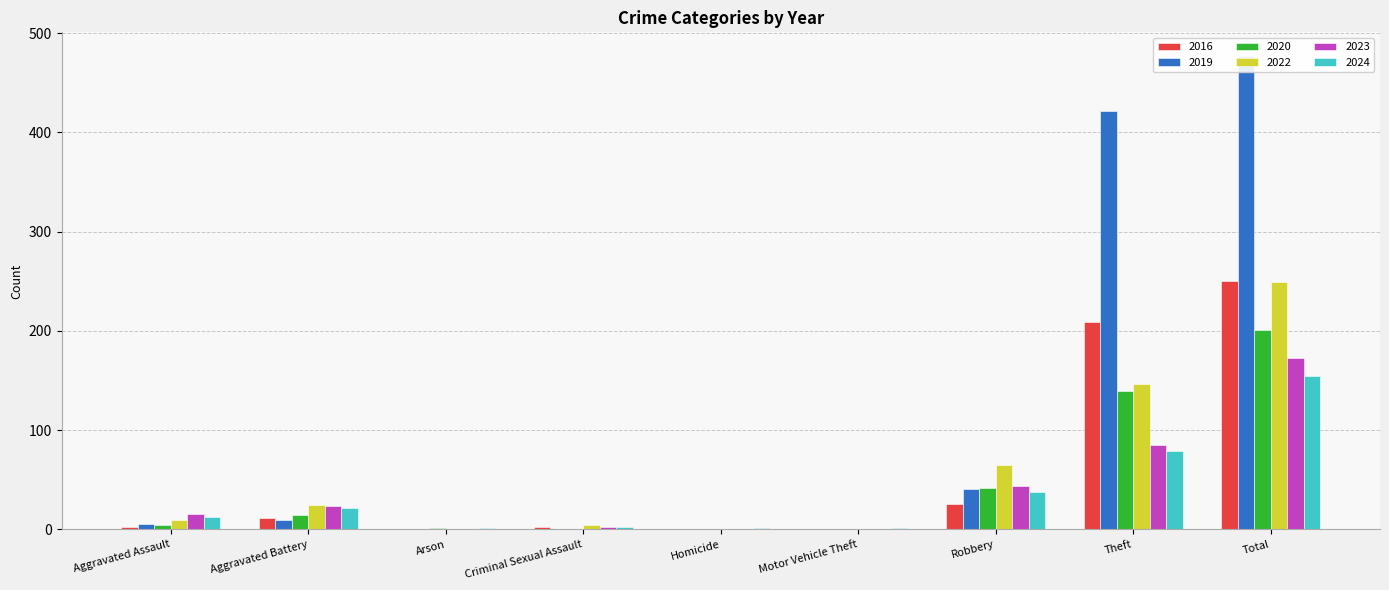

What is the label of the 5th bar from the left?

Homicide